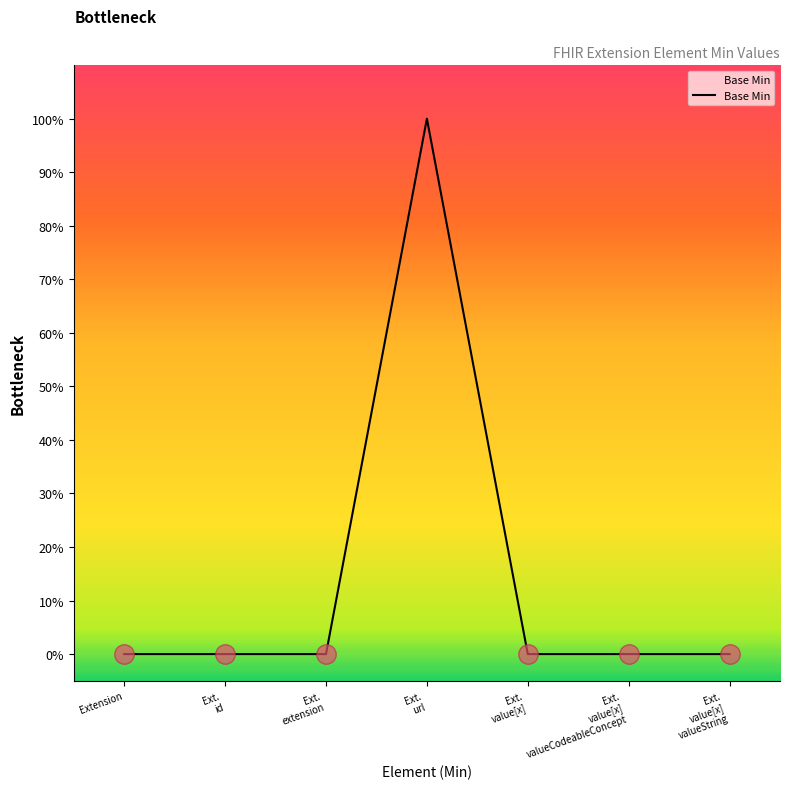

What is the greatest value displayed?

1